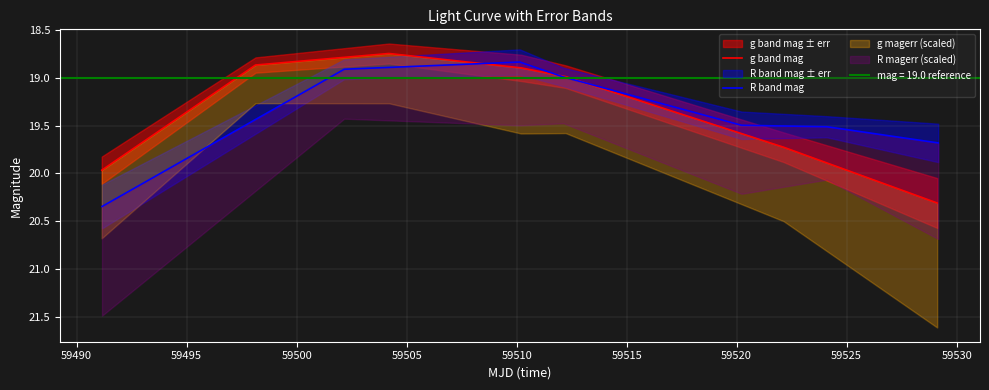

Where do R band mag and g band mag first cross each other?

59505 and 59510